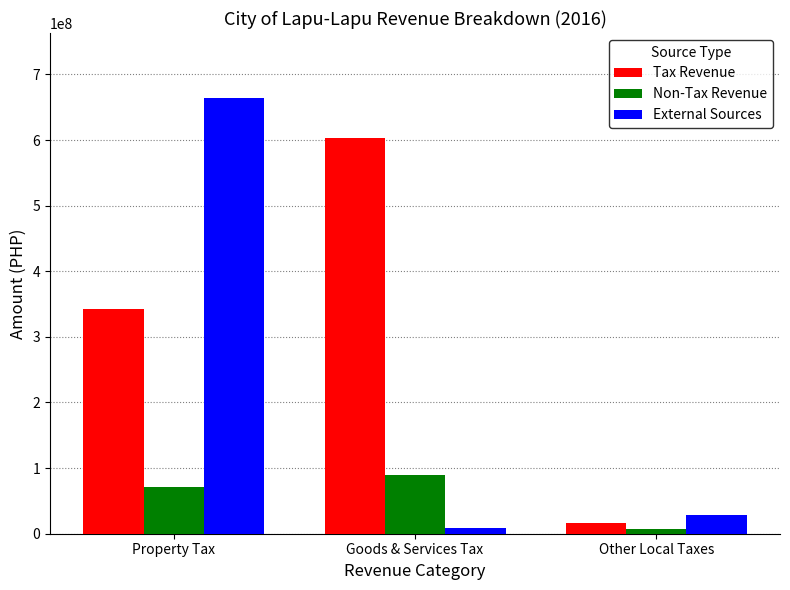

At which label does Non-Tax Revenue reach its minimum?

Other Local Taxes